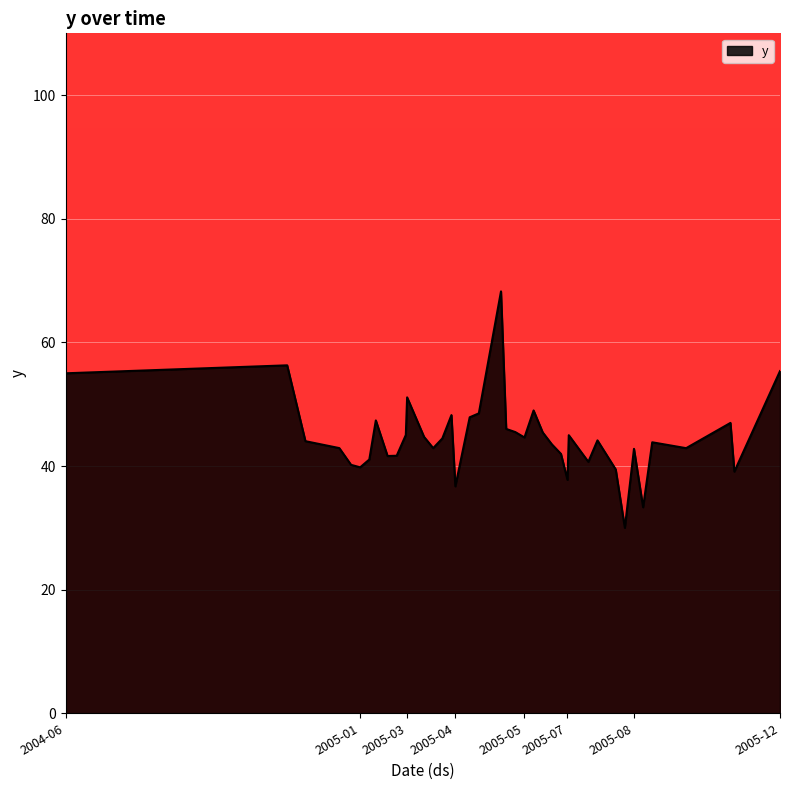

What is the minimum value shown in the chart?

30.0